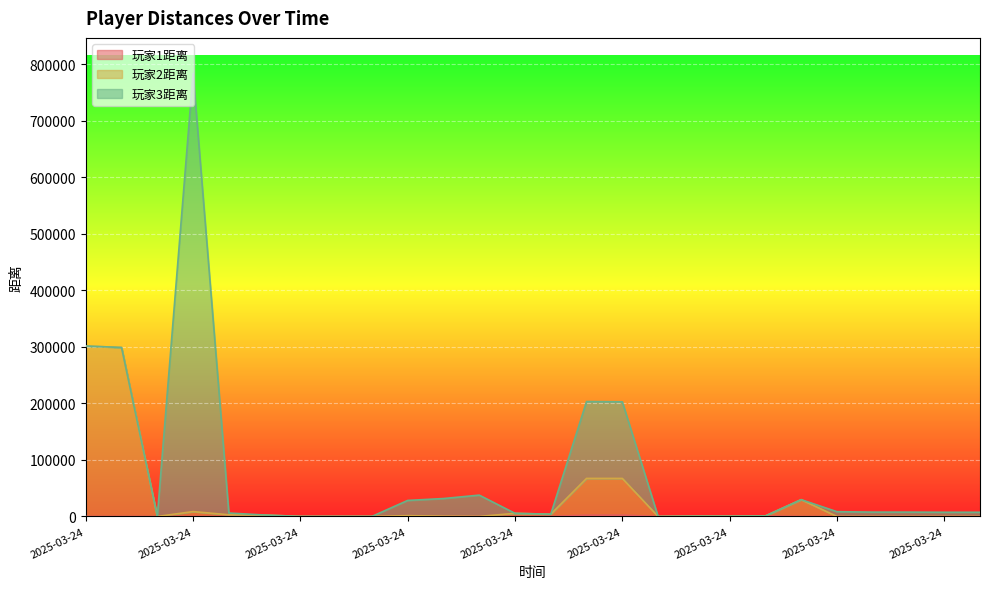

What is the total value across all series at 2025-03-24 18:51:40?

89